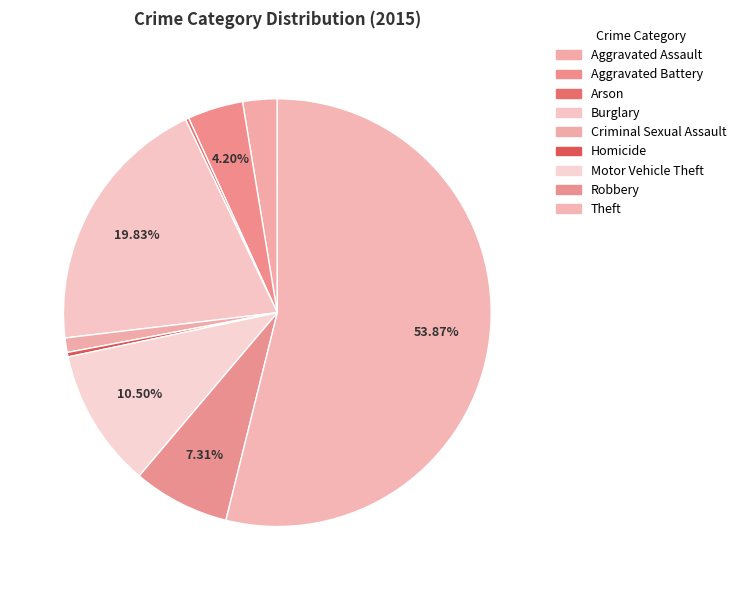

Does any single category account for the majority?

Yes